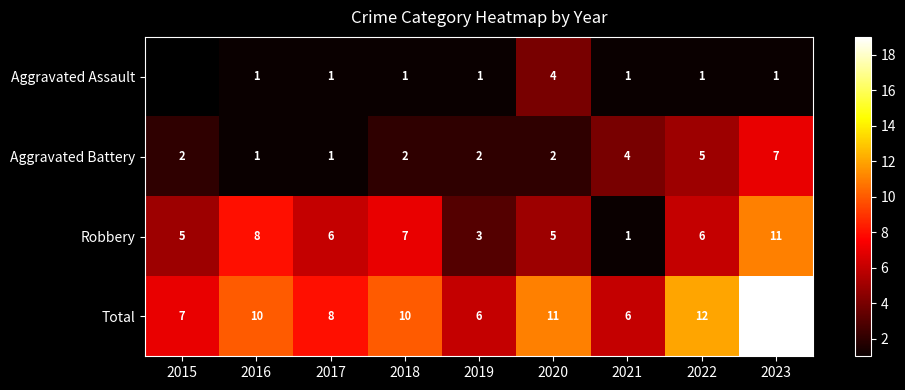

The Aggravated Battery series shows 1 at 2020. True or false?

False